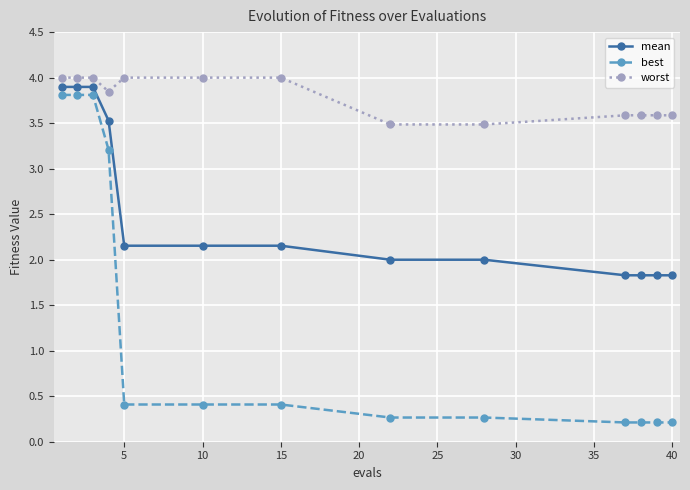

What is the value of the mean point at the 3rd from the left?

3.9